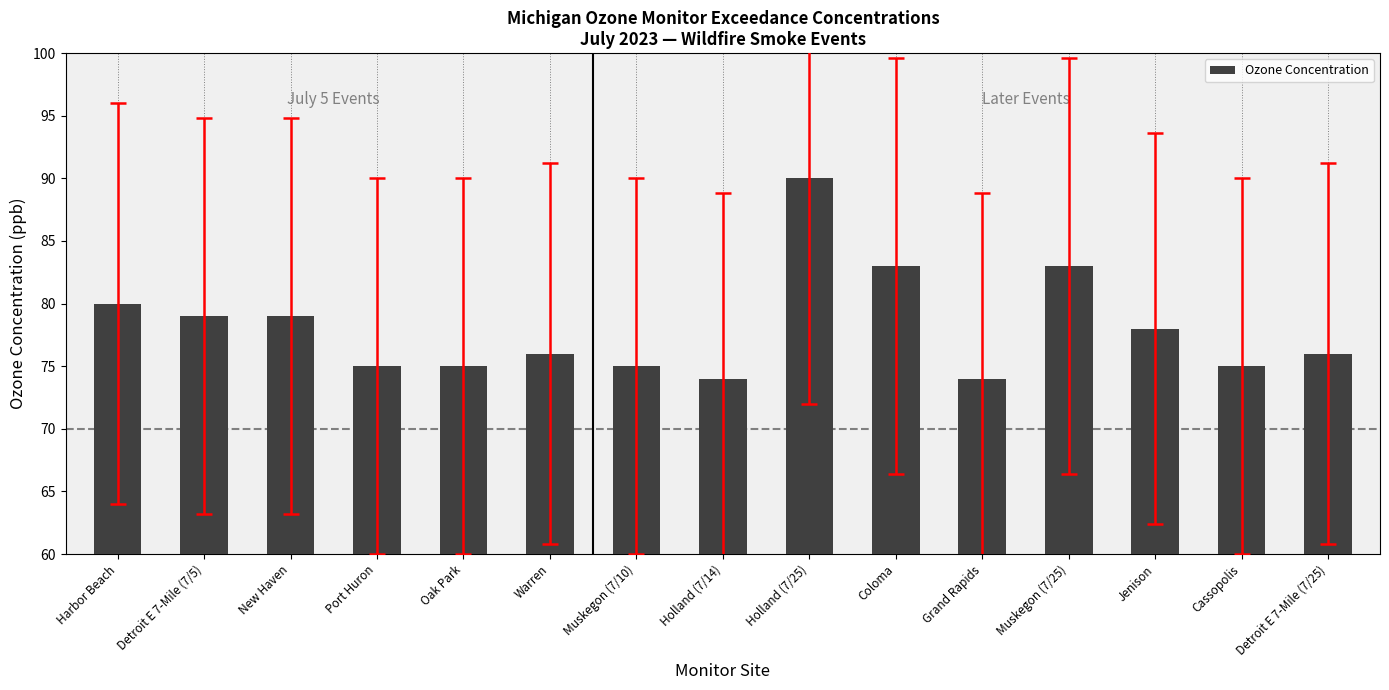

At which label does the data first exceed 76?

Harbor Beach